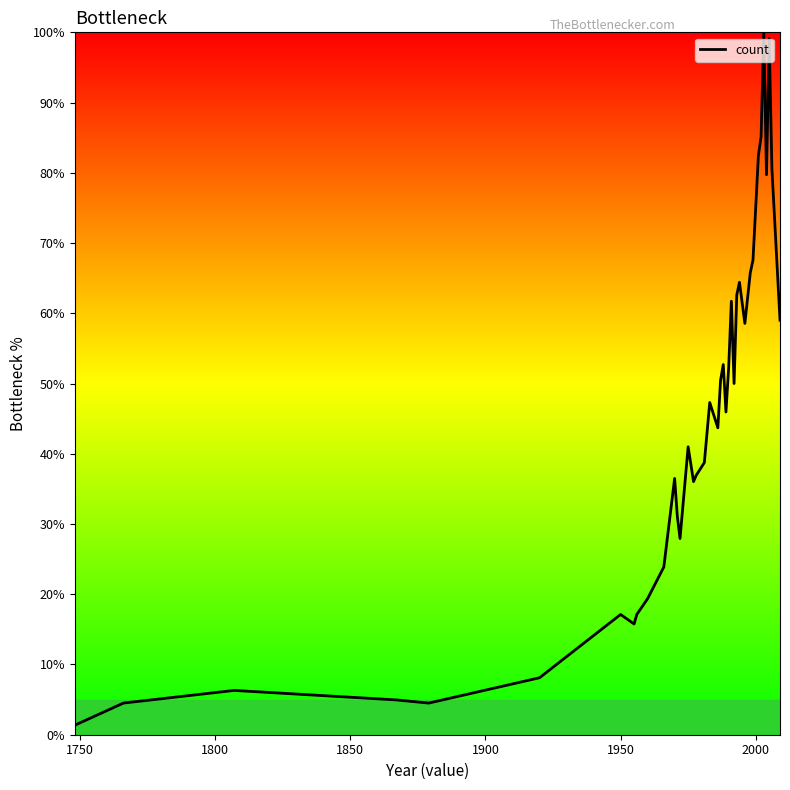

What is the greatest value displayed?

100.0